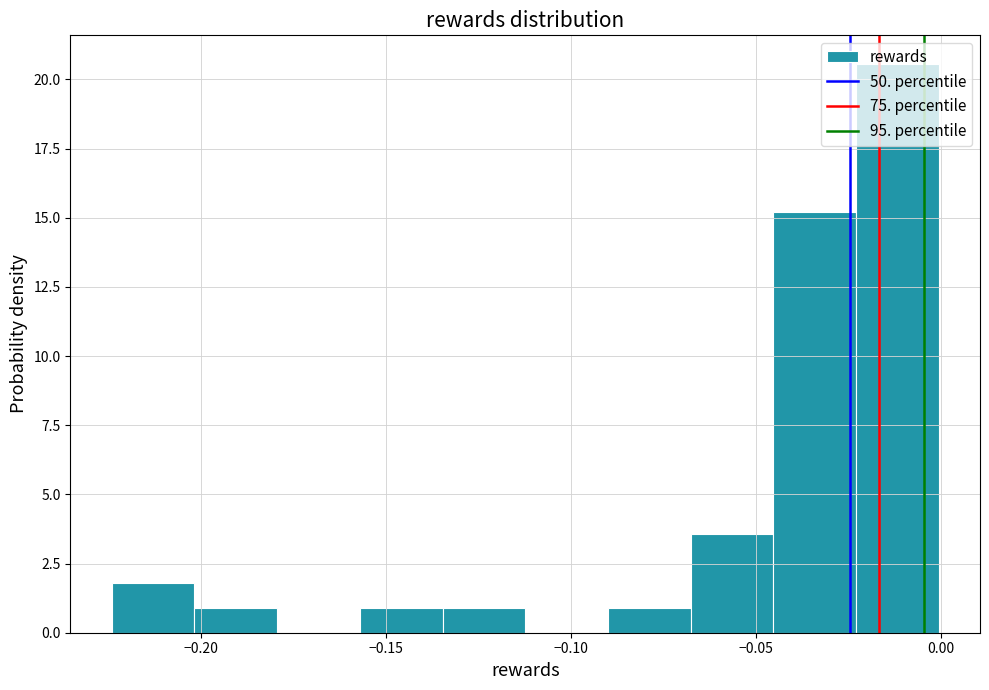

Reading left to right, list every bar in this chart as the range it spans on the x-axis followed by its height. Neither the bar edges nor the heights are printed on the chart, so give them approximately, as read against the axes.

-0.225 to -0.200: 2.0
-0.200 to -0.180: 1.0
-0.180 to -0.155: 0
-0.155 to -0.135: 1.0
-0.135 to -0.110: 1.0
-0.110 to -0.090: 0
-0.090 to -0.070: 1.0
-0.070 to -0.045: 3.5
-0.045 to -0.025: 15.0
-0.025 to 0.000: 20.5